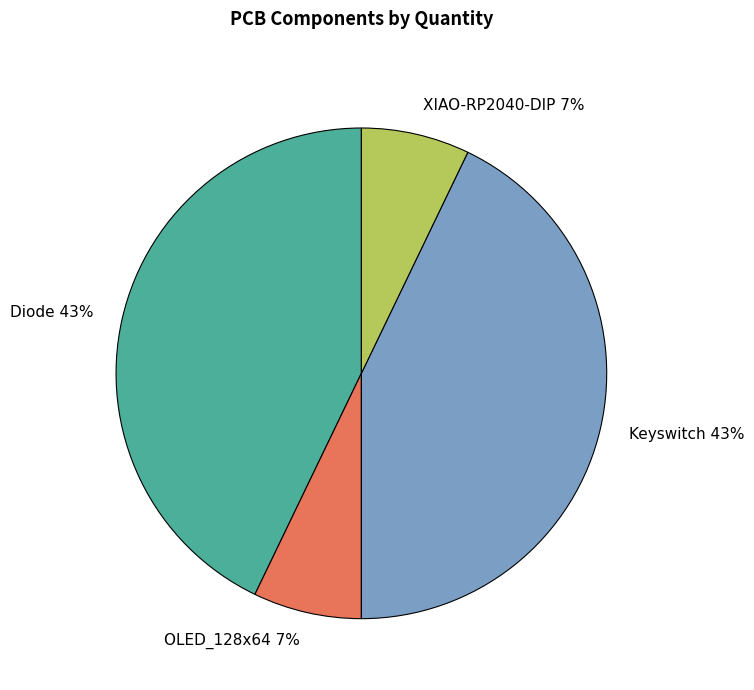

What percentage is the XIAO-RP2040-DIP slice, to the nearest percent?

7%